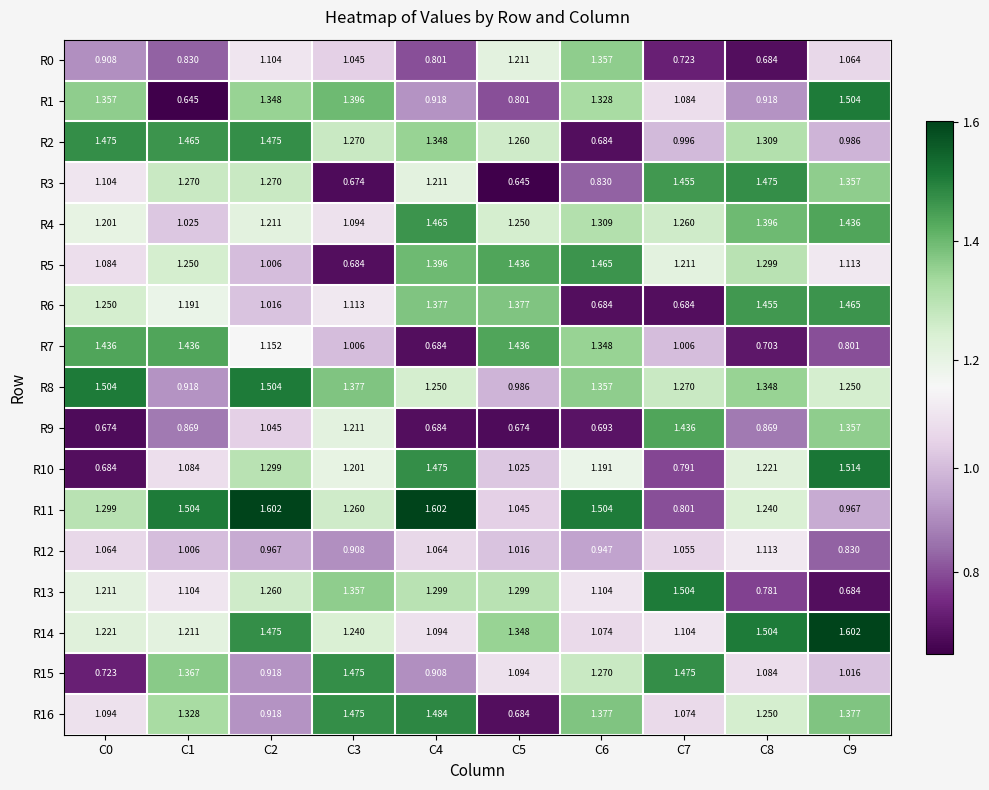

Is the value of R6 at C4 greater than the value of R3 at C8?

No